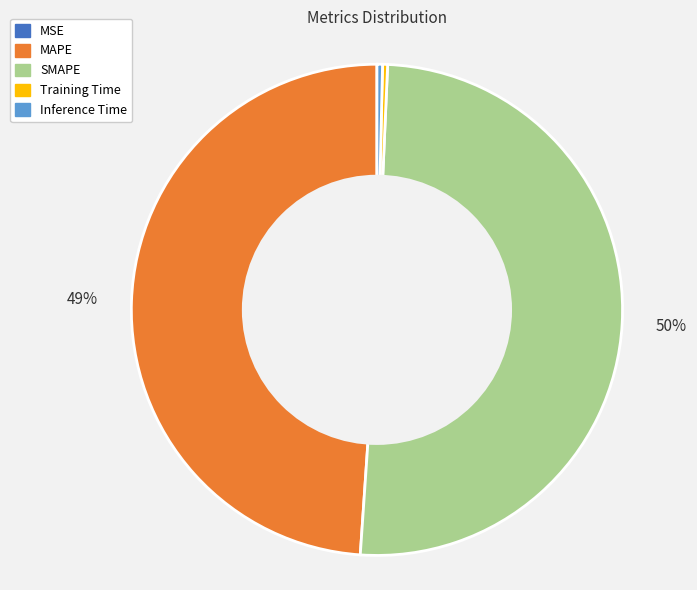

Combined, do Training Time and Inference Time account for over 50%?

No